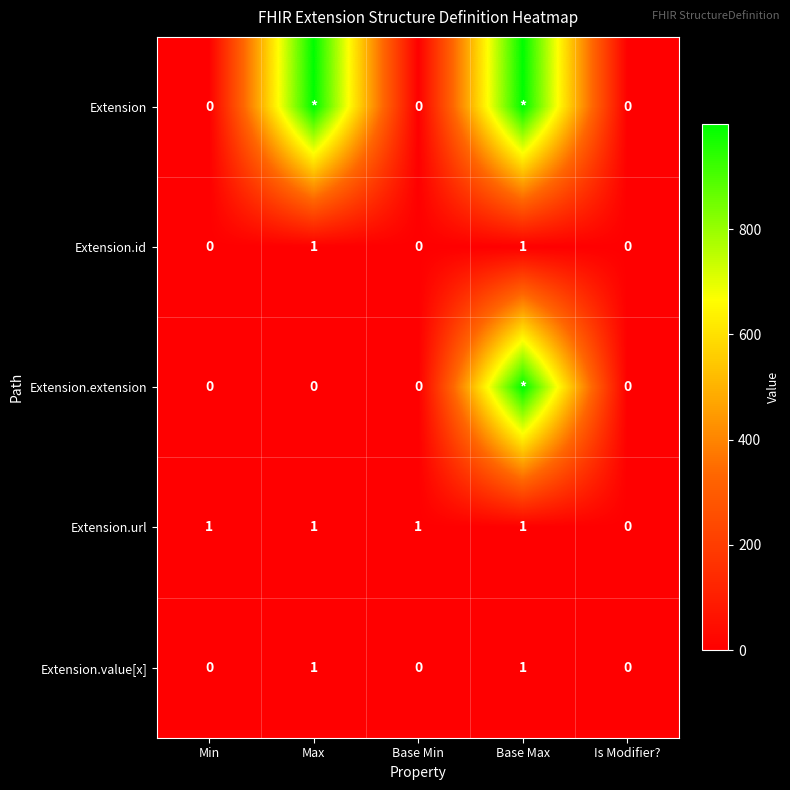

Count the Extension.value[x] values in the range 0 to 1.

5